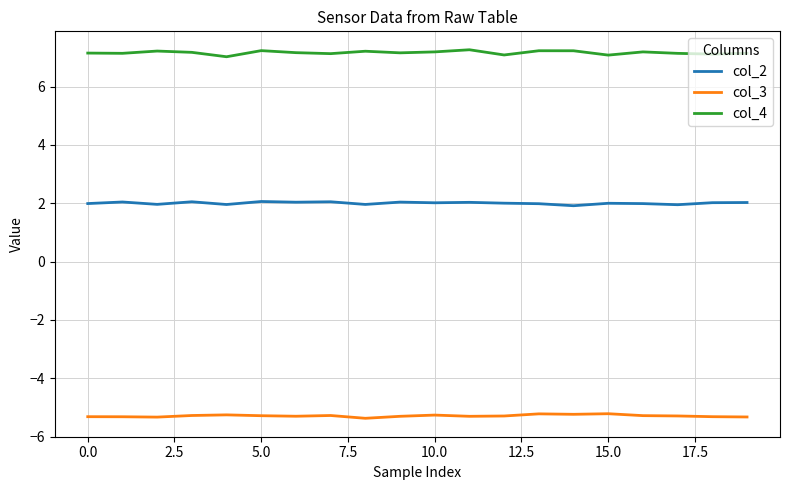

True or false: col_4 and col_2 cross at least once.

False